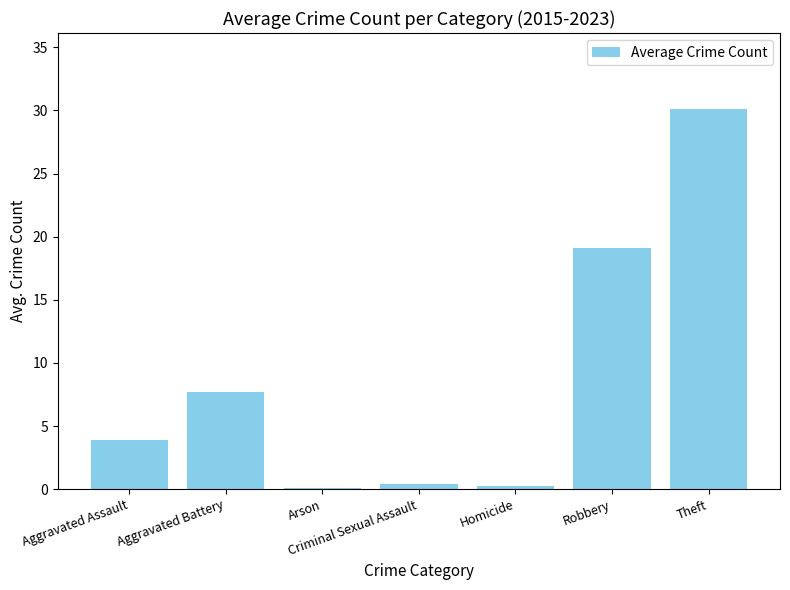

What is the change in value from Arson to Criminal Sexual Assault?

+0.3